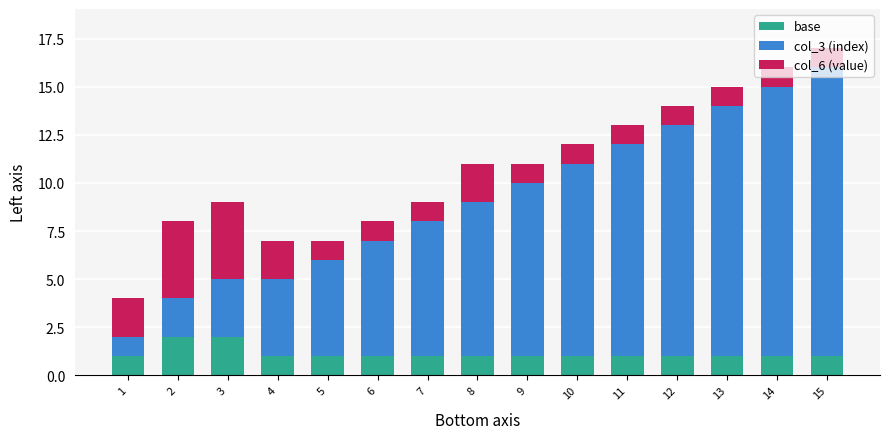

Are the bars grouped side by side (vs. stacked)?

No